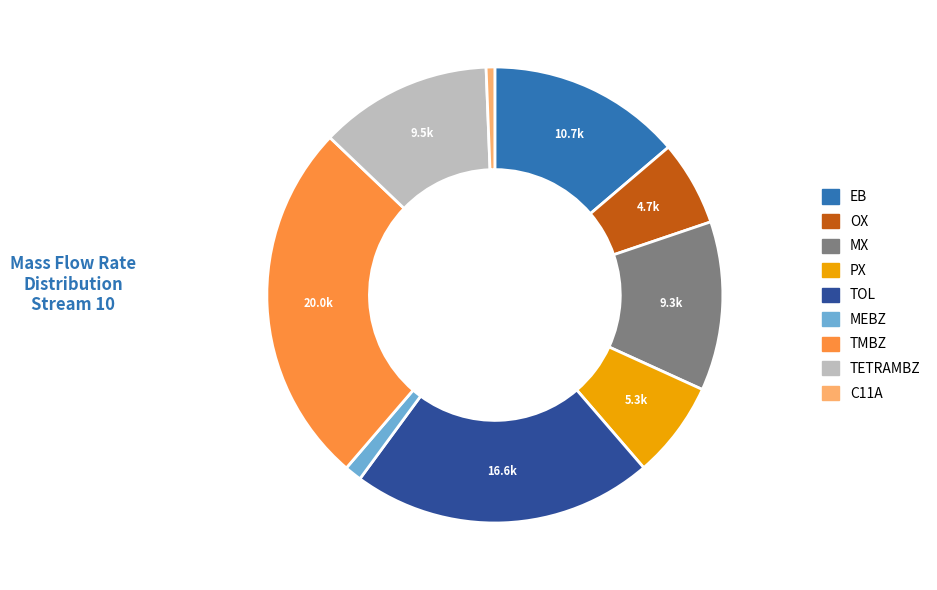

Is there any slice that represents more than half of the pie?

No